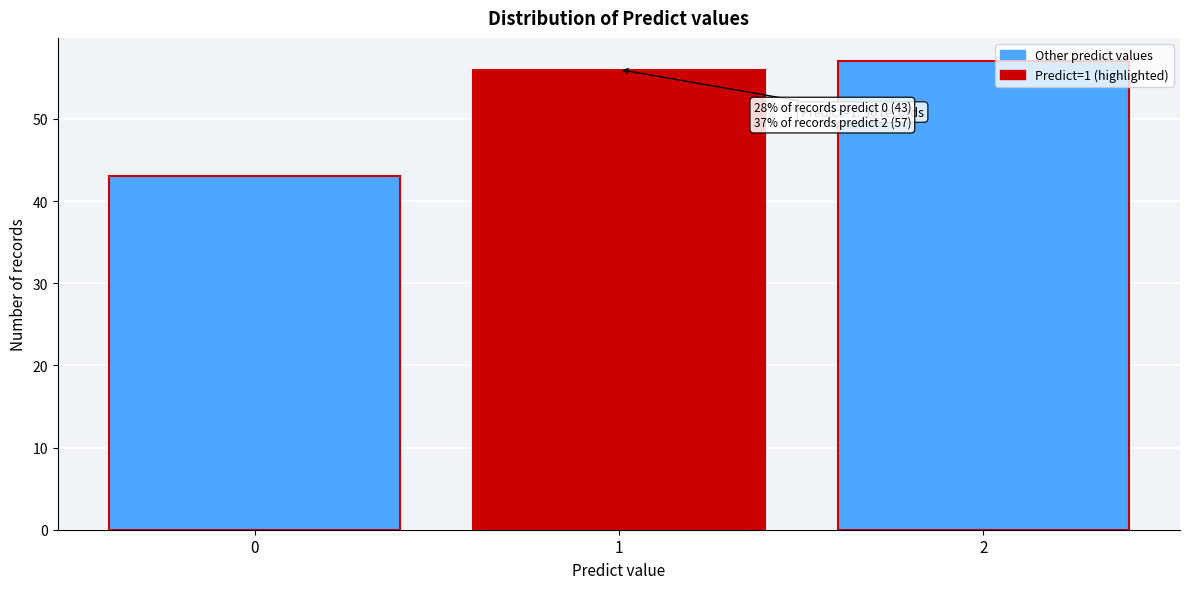

Reading right to left, list all the values displayed in this chart.

2=57	1=56	0=43